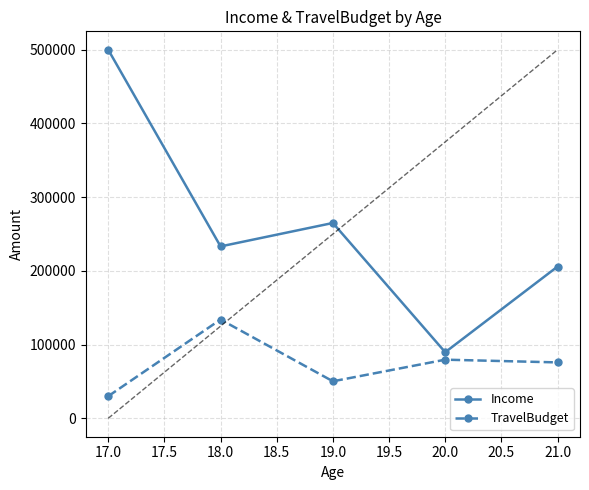

What is the label of the 4th point from the left?

20.0